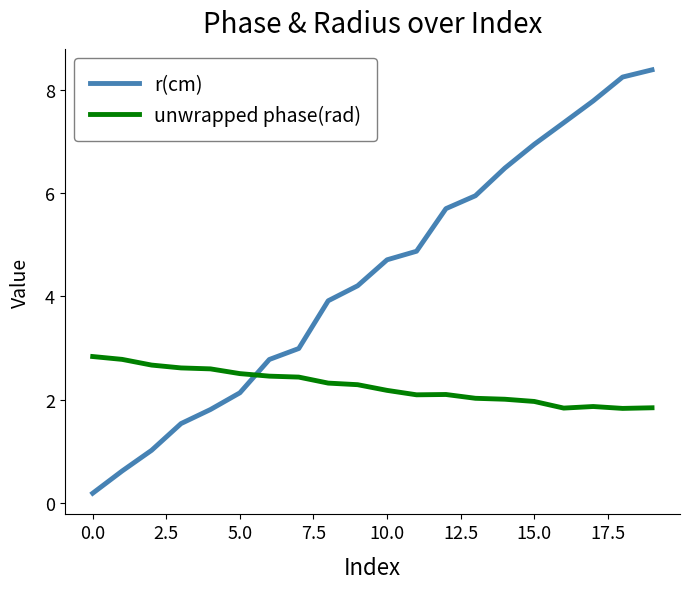

True or false: unwrapped phase(rad) and r(cm) intersect in this chart.

True